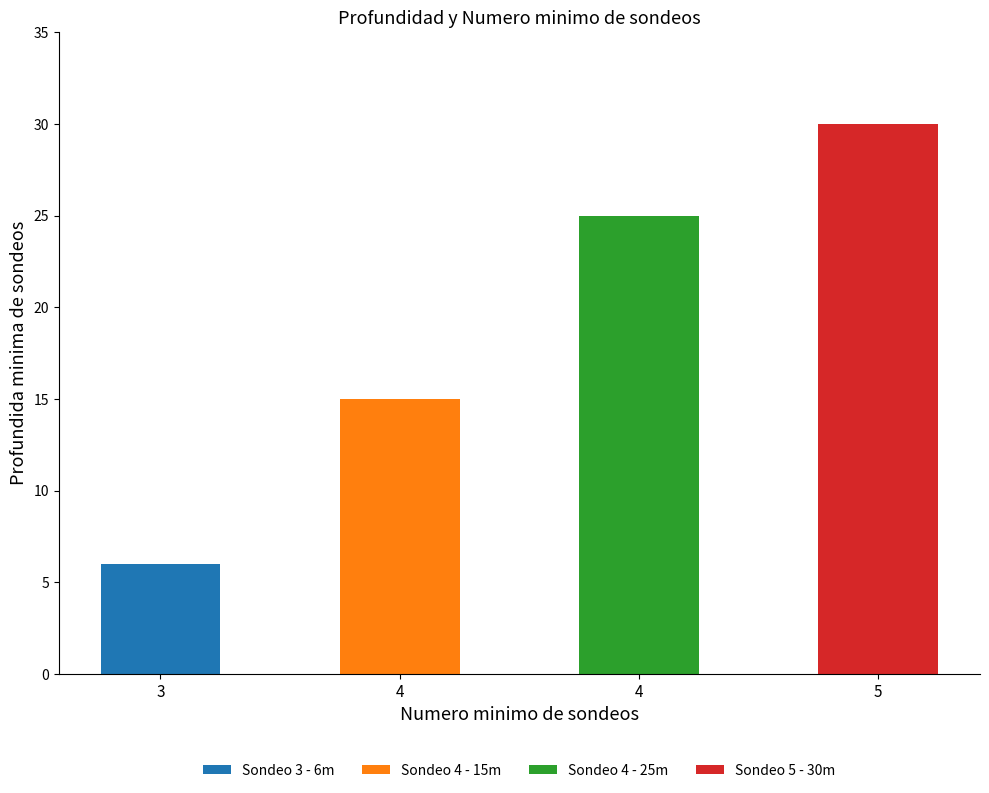

How many values exceed 25?

1